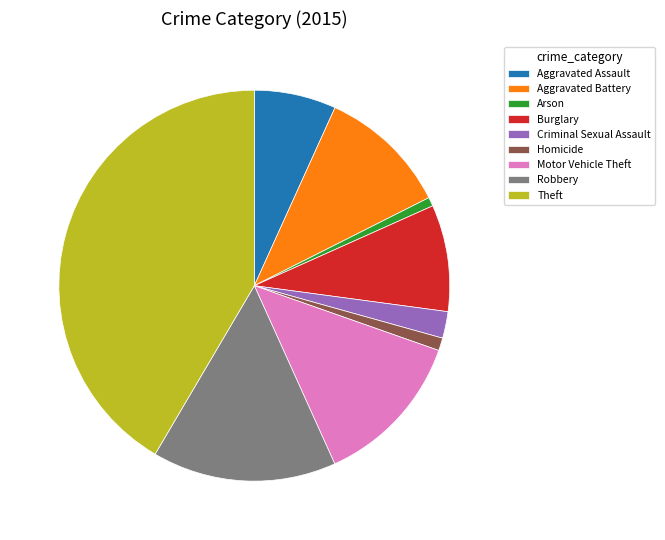

How many slices are in this pie chart?

9